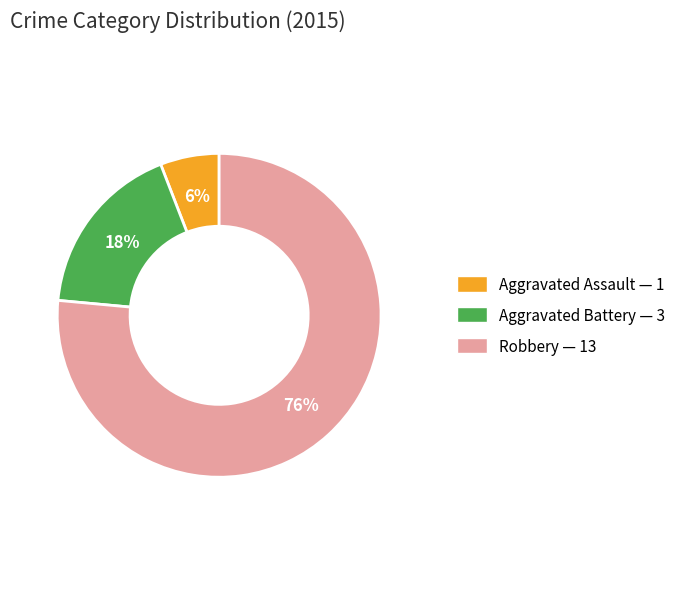

Which category has the smallest portion of the pie?

Aggravated Assault